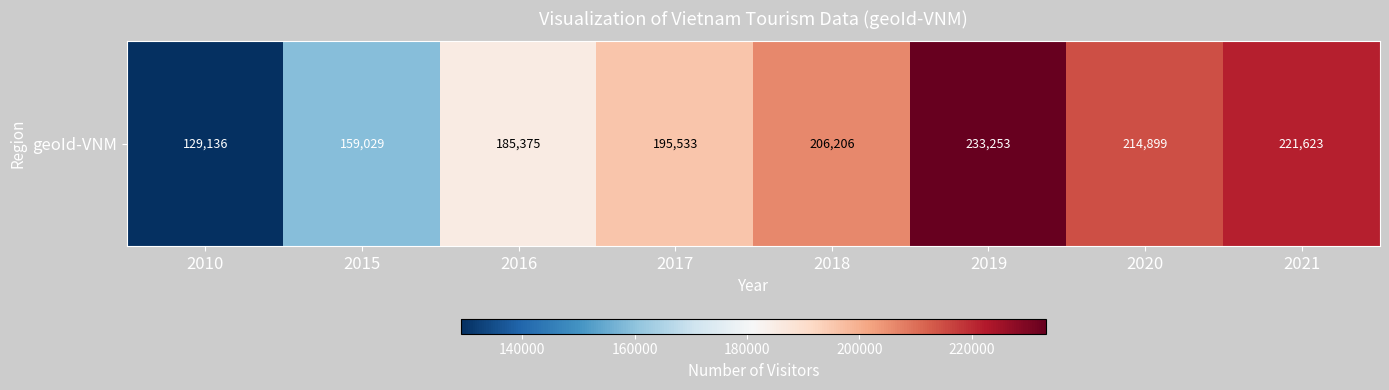

List the labels in order of value, smallest first.

2010, 2015, 2016, 2017, 2018, 2020, 2021, 2019